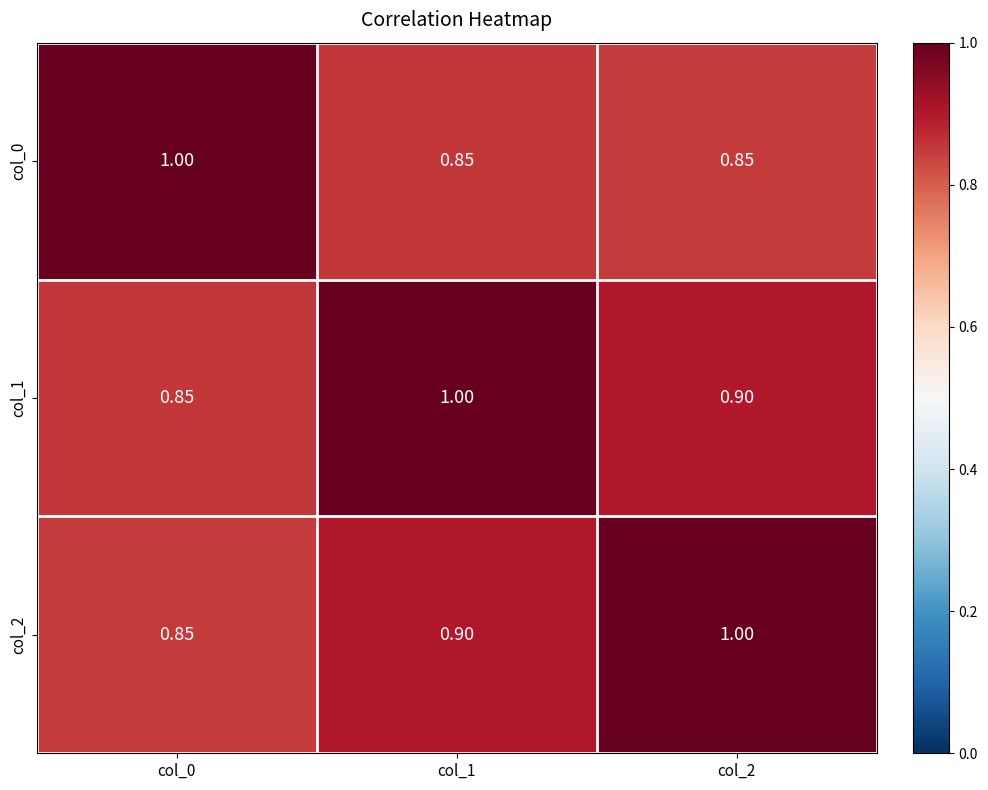

Is the value of col_1 at col_0 greater than the value of col_2 at col_2?

No